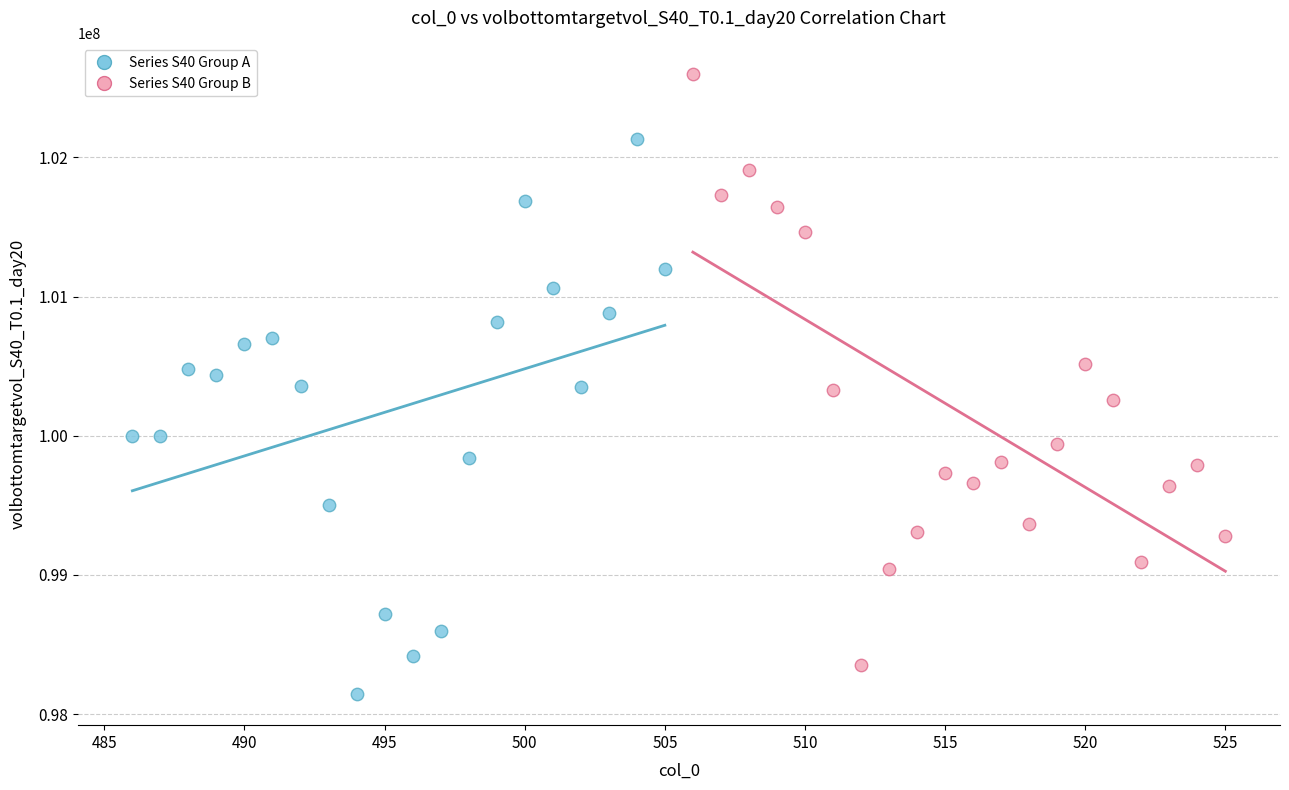

Which series reaches the minimum Y coordinate?

Series S40 Group A